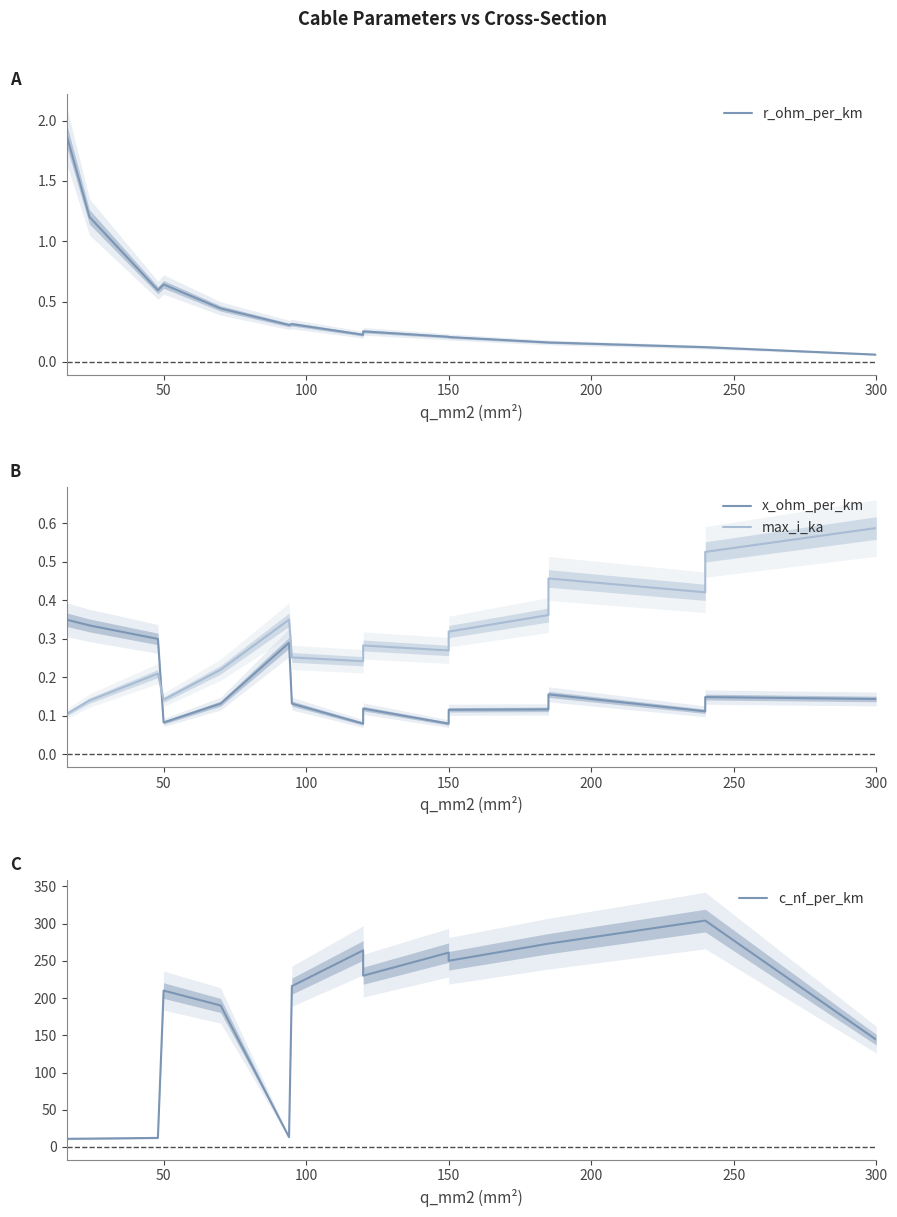

What is the sum of the c_nf_per_km values at 10 and 200?

440.0